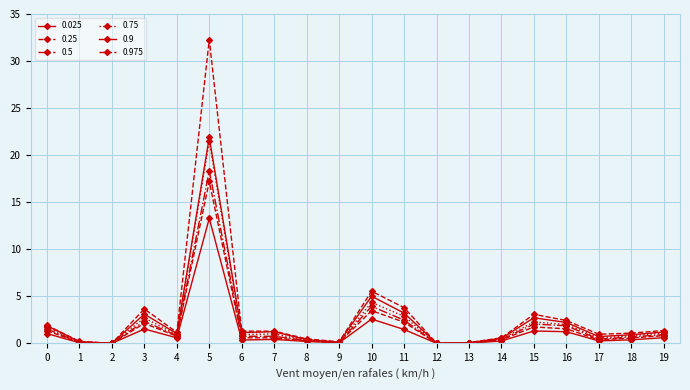

Count the number of data series in this chart.

6